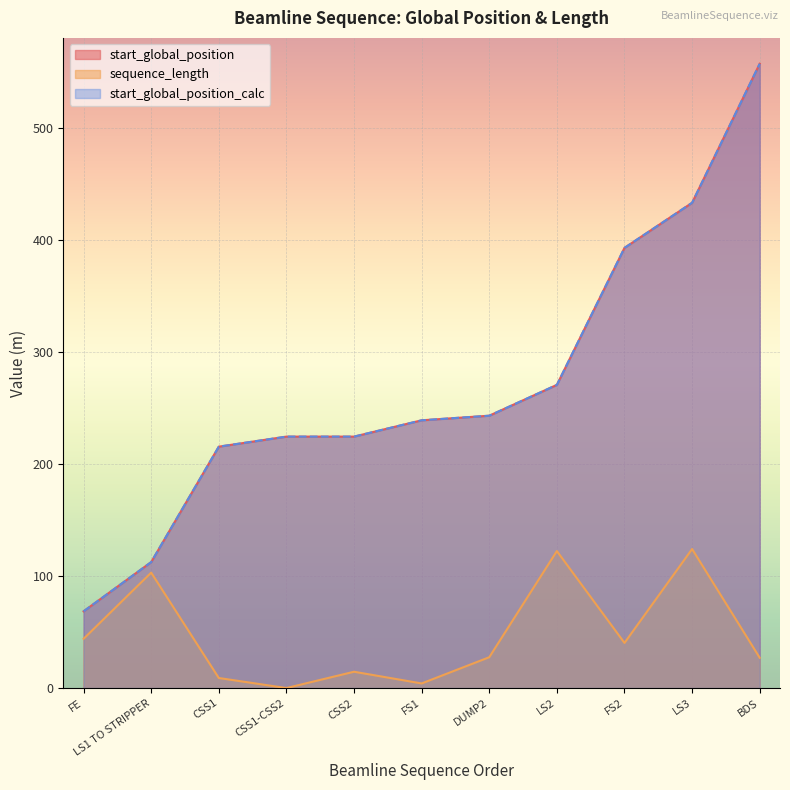

How many lines are shown in the chart?

3